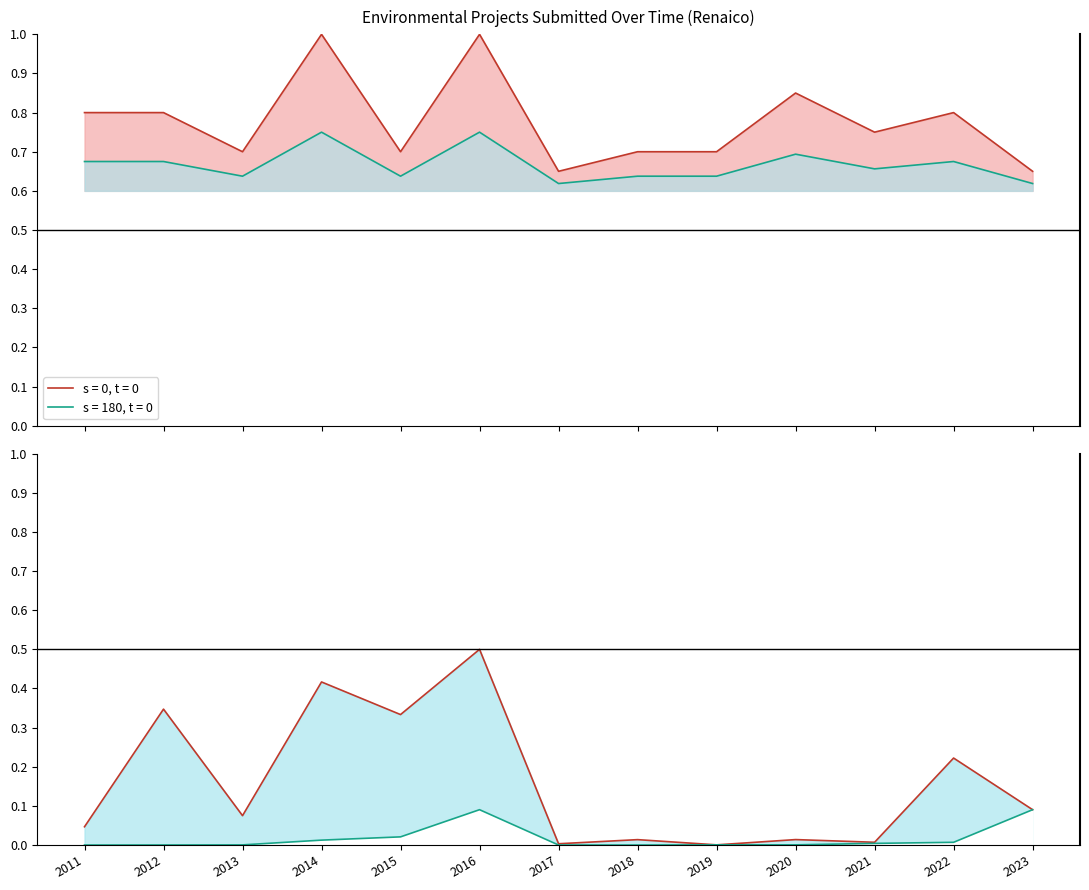

Where is the first local minimum for Count lower (s=180, t=0)?

2013